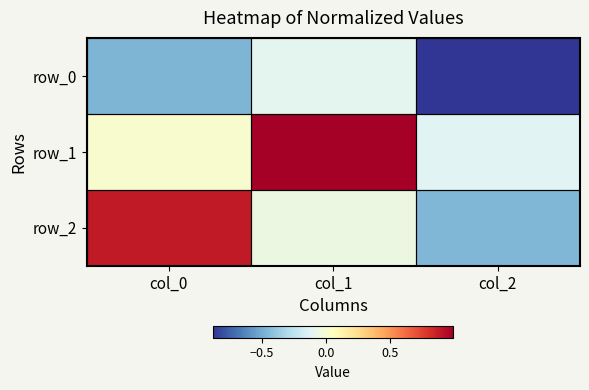

True or false: row_1 has a value of 1.0 at col_1.

True